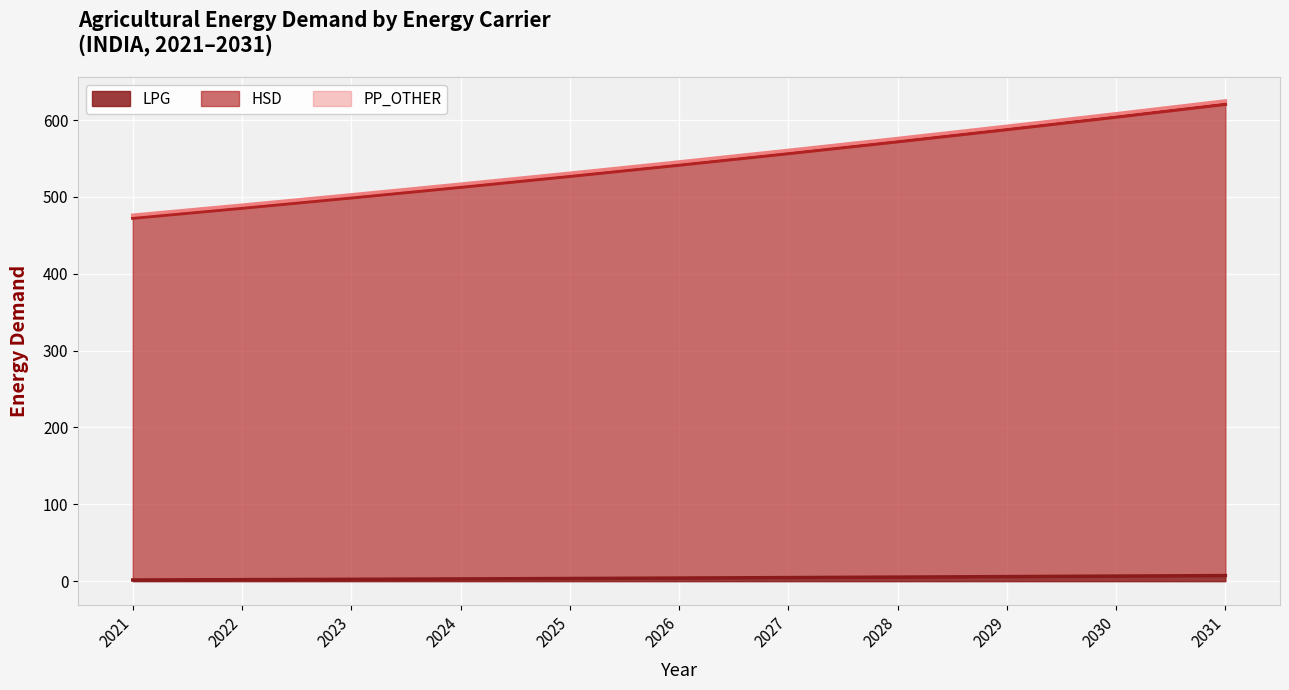

What is the sum of the HSD values at 2027 and 2030?

1168.8